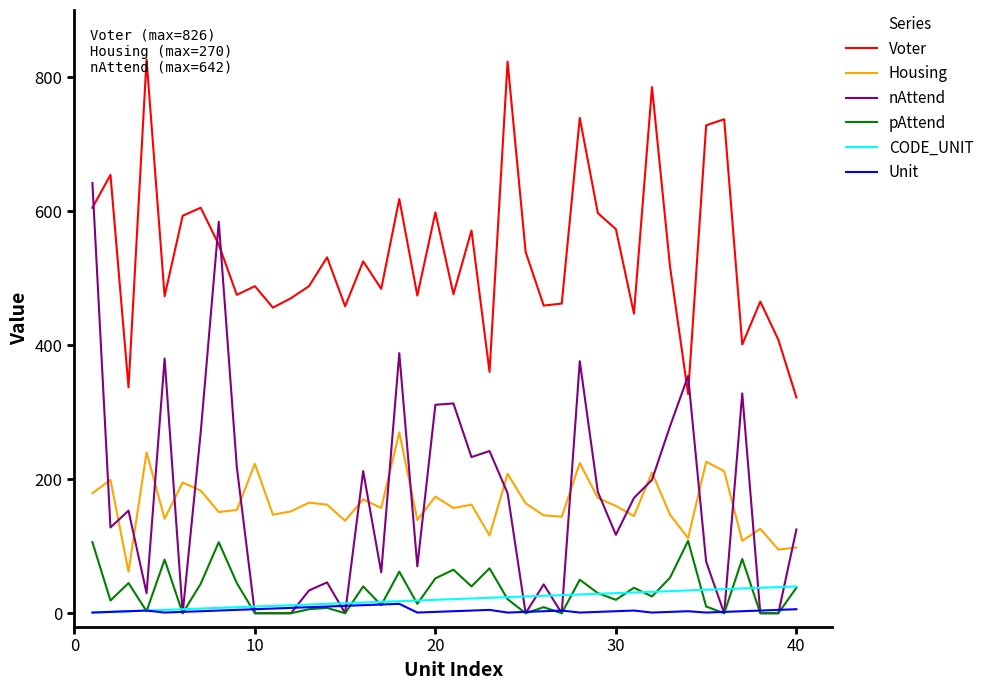

What is the difference between the second highest and minimum values in the Housing series?

178